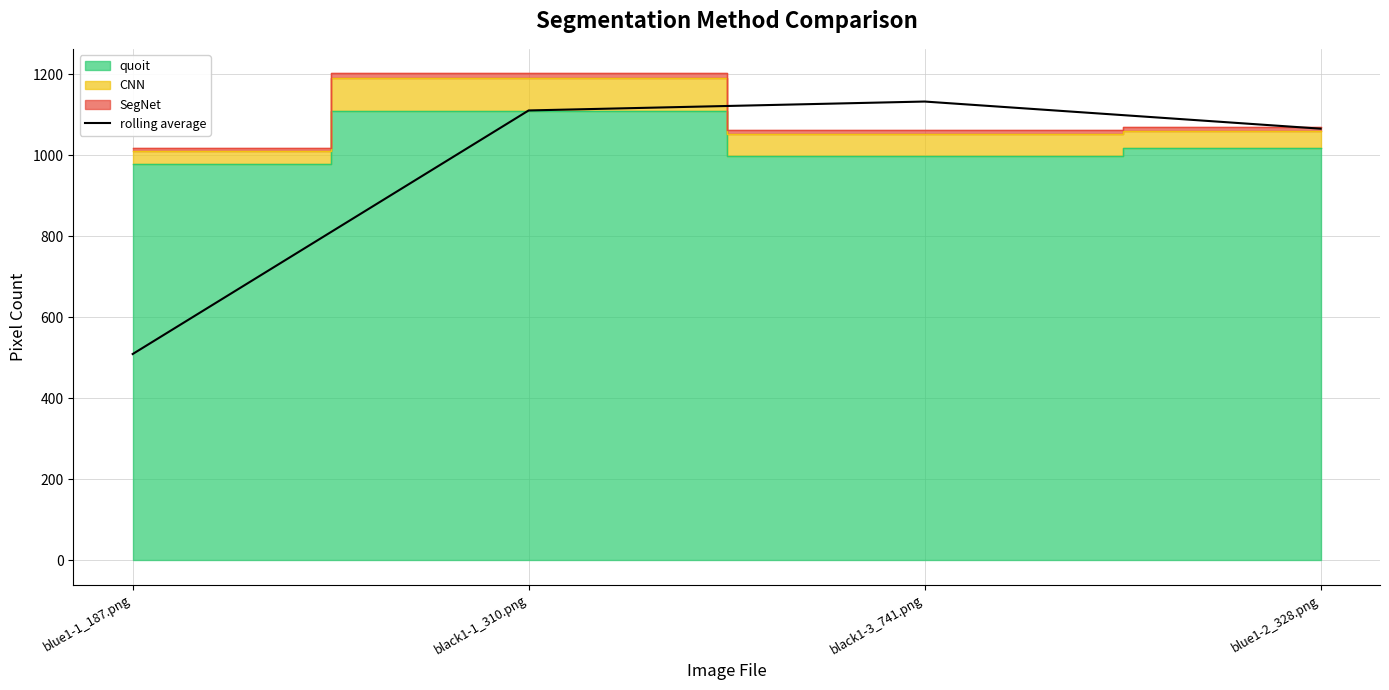

Reading right to left, extract all data points from this chart.

1066.0	1133.0	1111.0	509.5